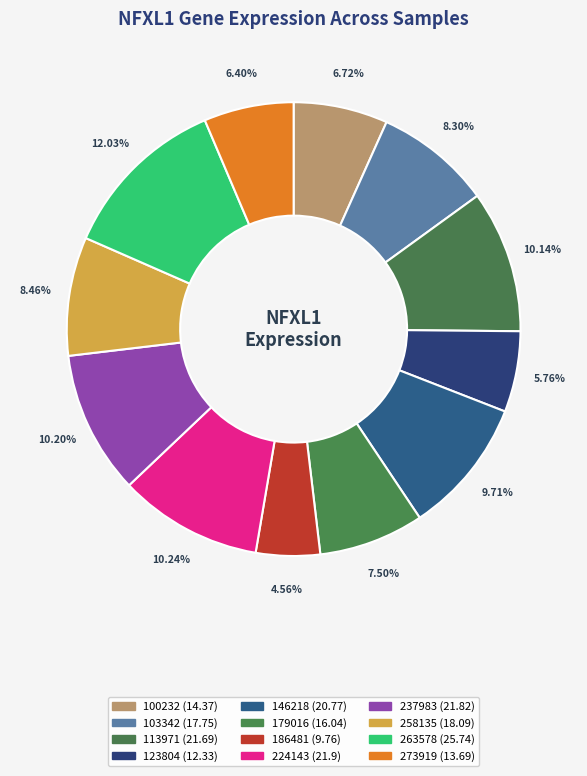

To the nearest percent, what percentage of the pie is 123804?

6%